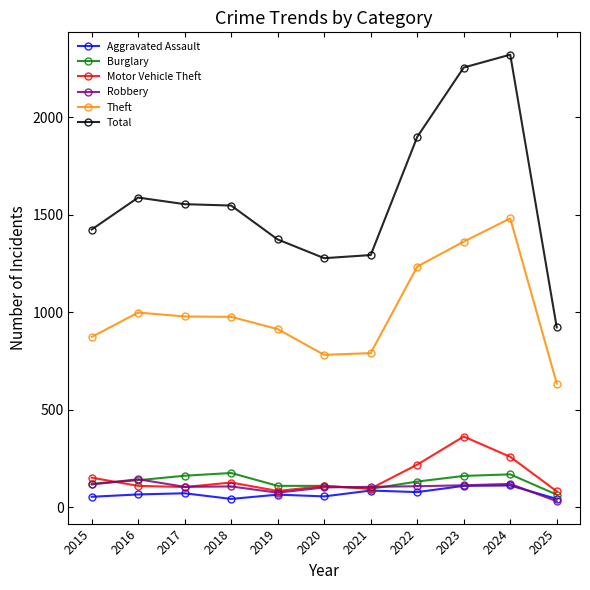

At which category does Total reach its first local peak?

2016